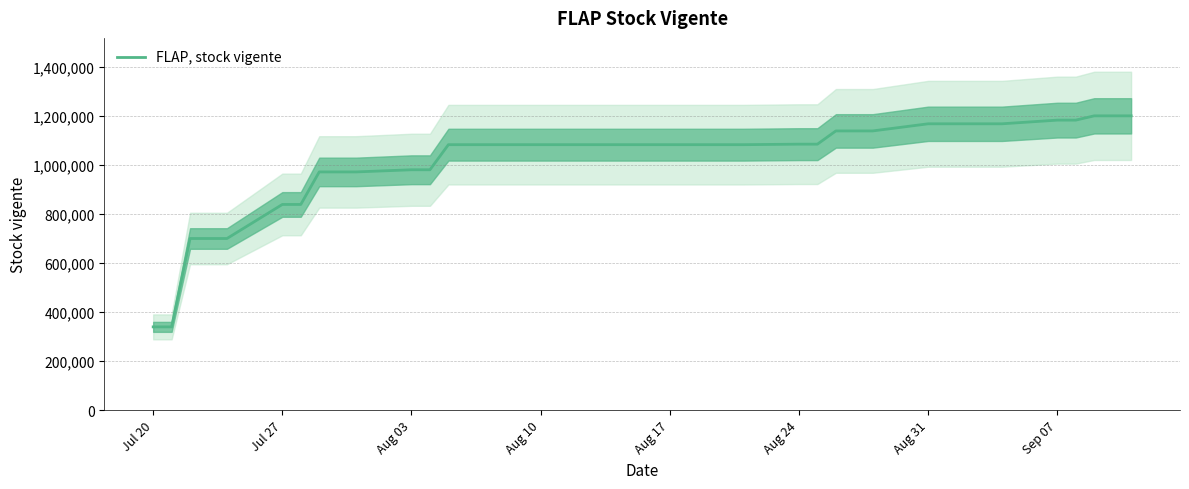

What is the lowest value of the FLAP, stock vigente series?

339635